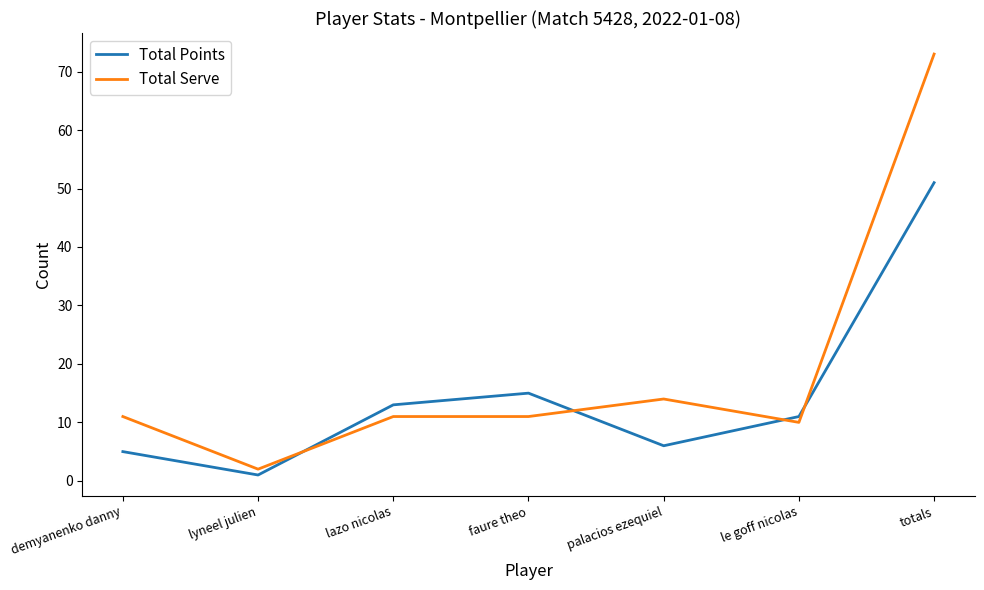

What are all the series names shown in the legend?

Total Points, Total Serve